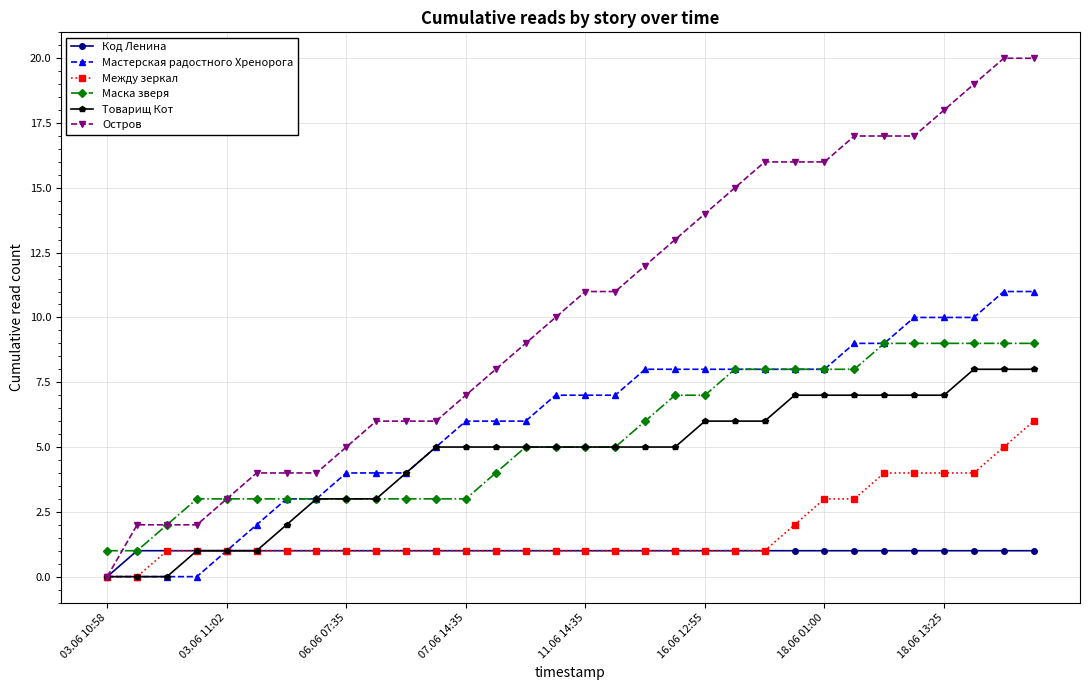

What is the value of the Маска зверя point at the 25th from the left?

8